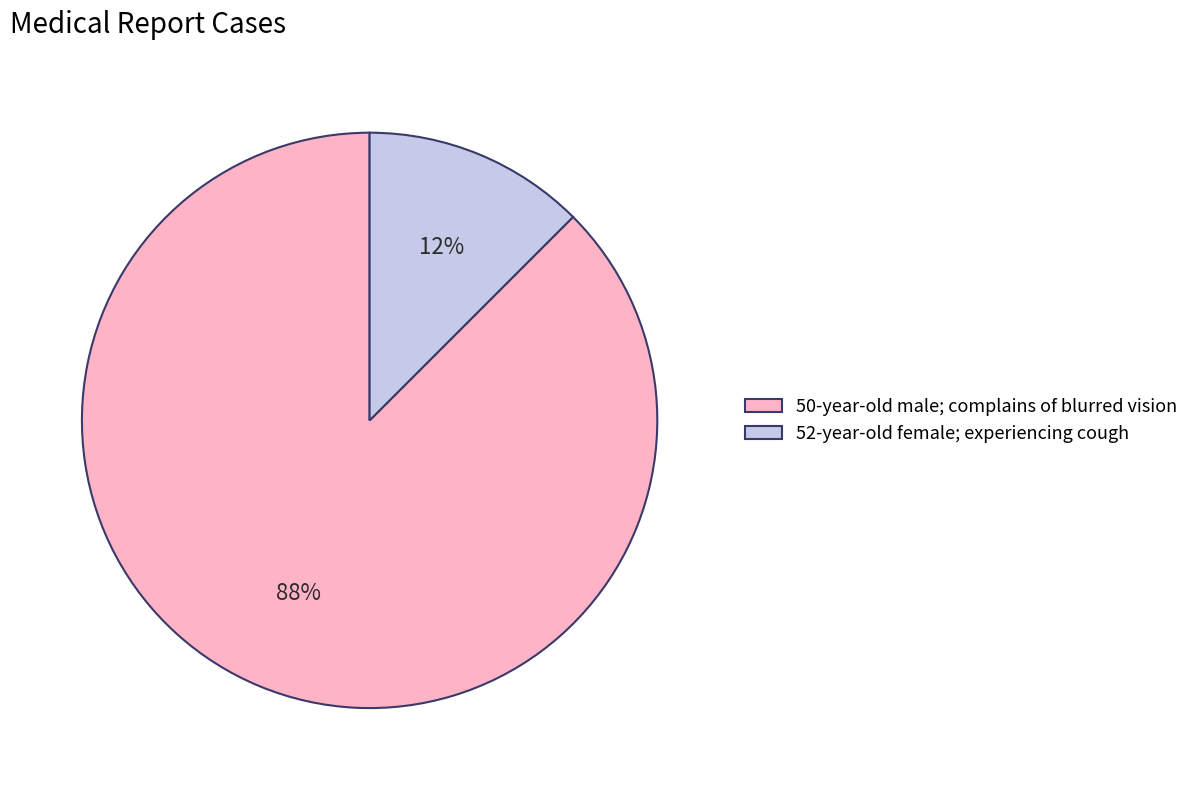

Which slice is the smallest?

52-year-old female; experiencing cough